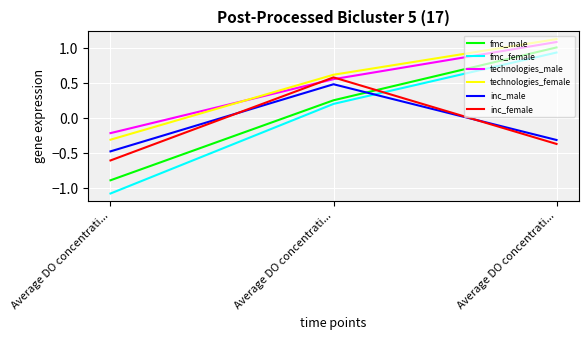

What value does the inc_male series have at Average DO concentrati...?

-0.3